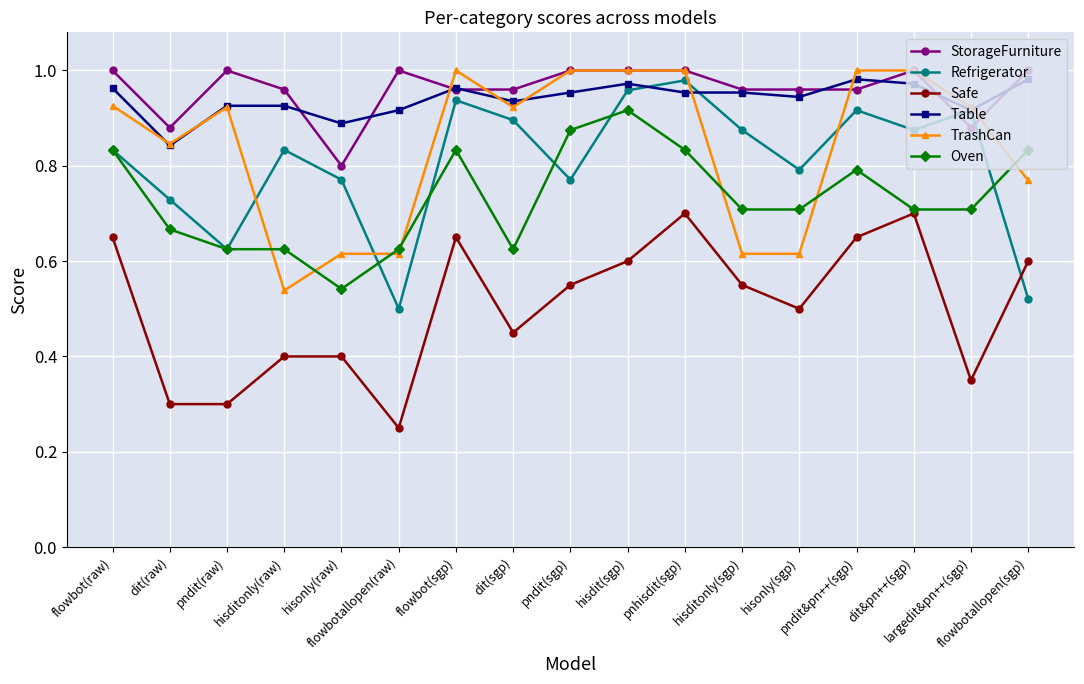

Where is TrashCan nearest to the value 0?

hisditonly(raw)